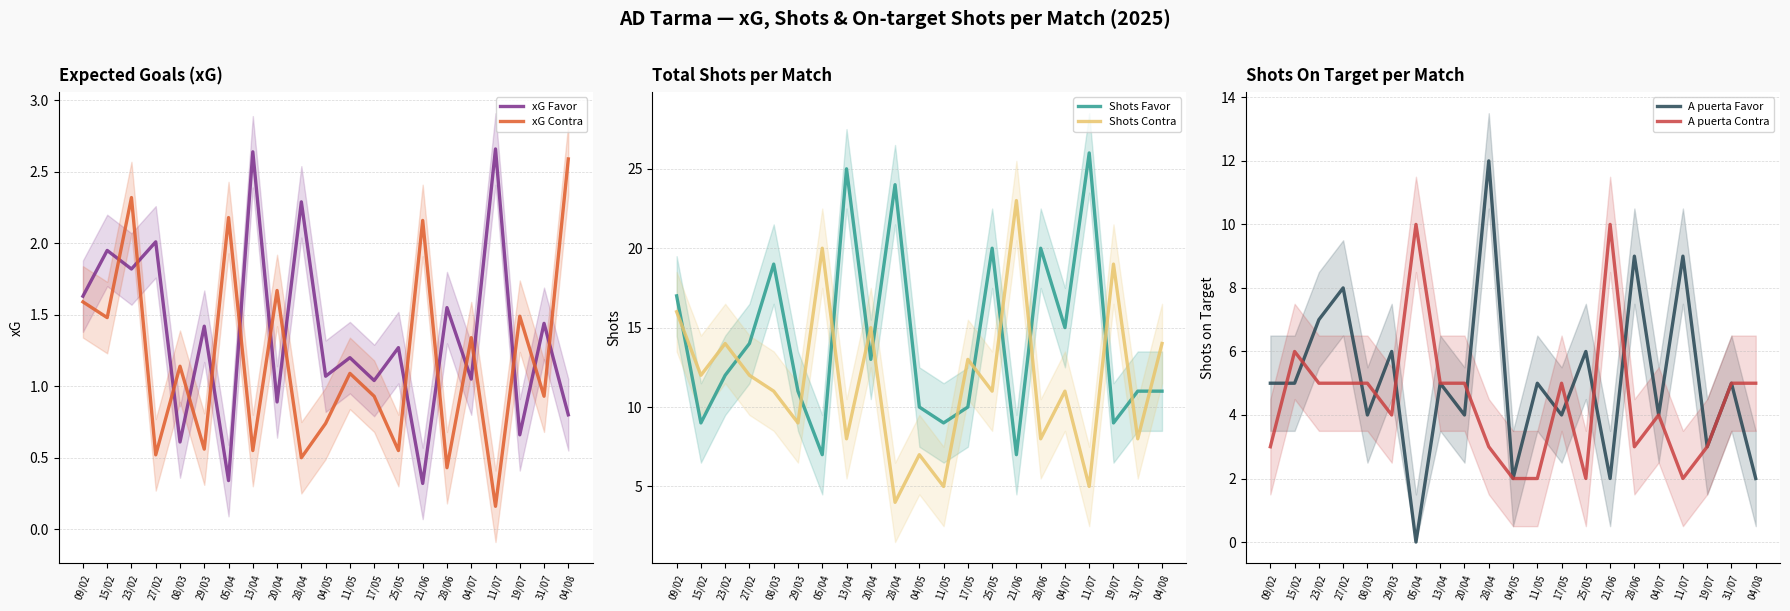

True or false: xG Favor has a value of 2.7 at 11/07.

True